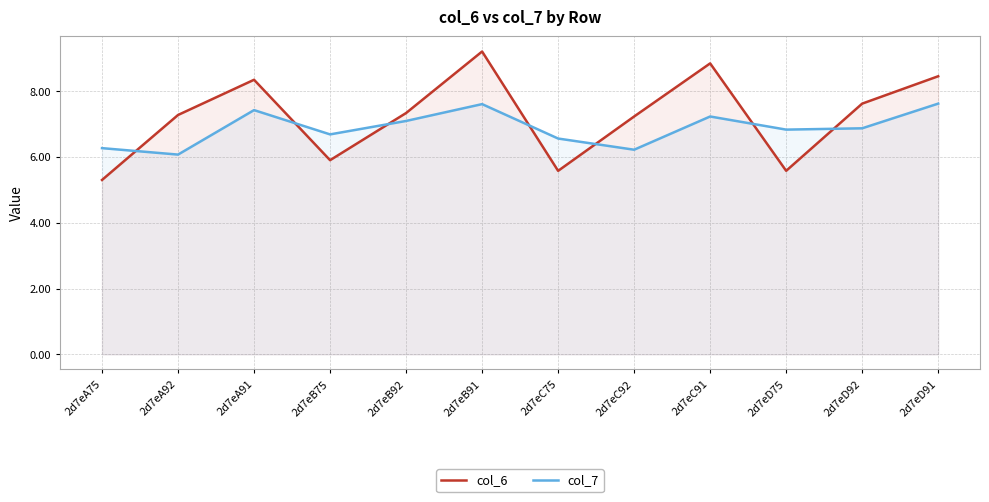

List the labels in order of col_7 value, smallest first.

2d7eA92, 2d7eC92, 2d7eA75, 2d7eC75, 2d7eB75, 2d7eD75, 2d7eD92, 2d7eB92, 2d7eC91, 2d7eA91, 2d7eB91, 2d7eD91